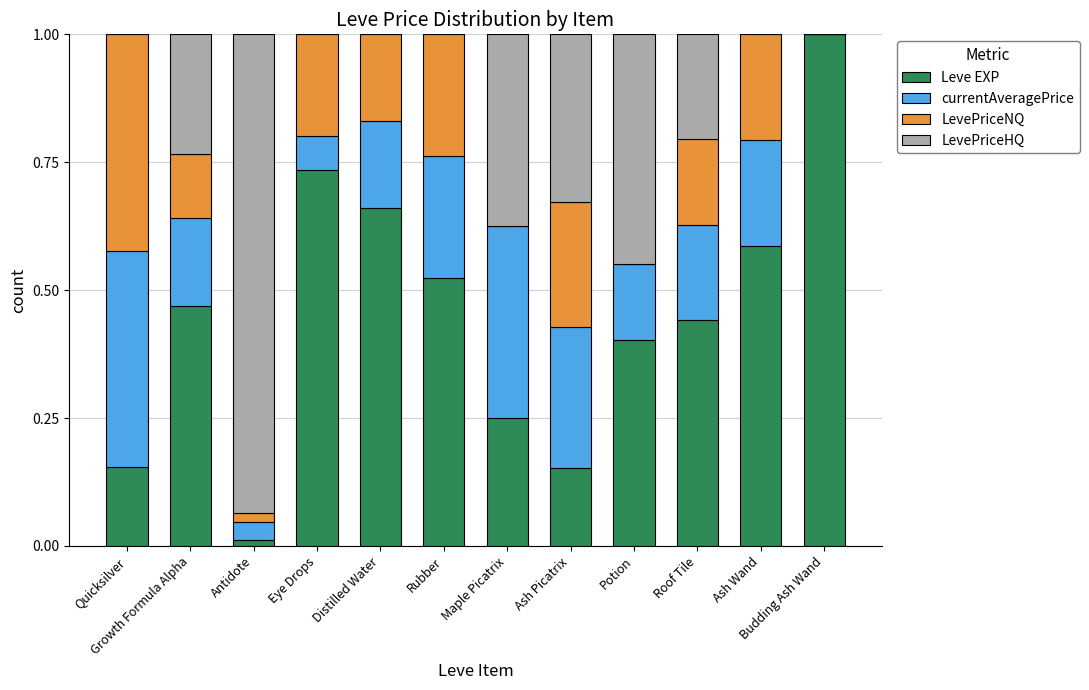

Which category has the highest value in the Leve EXP series?

Budding Ash Wand